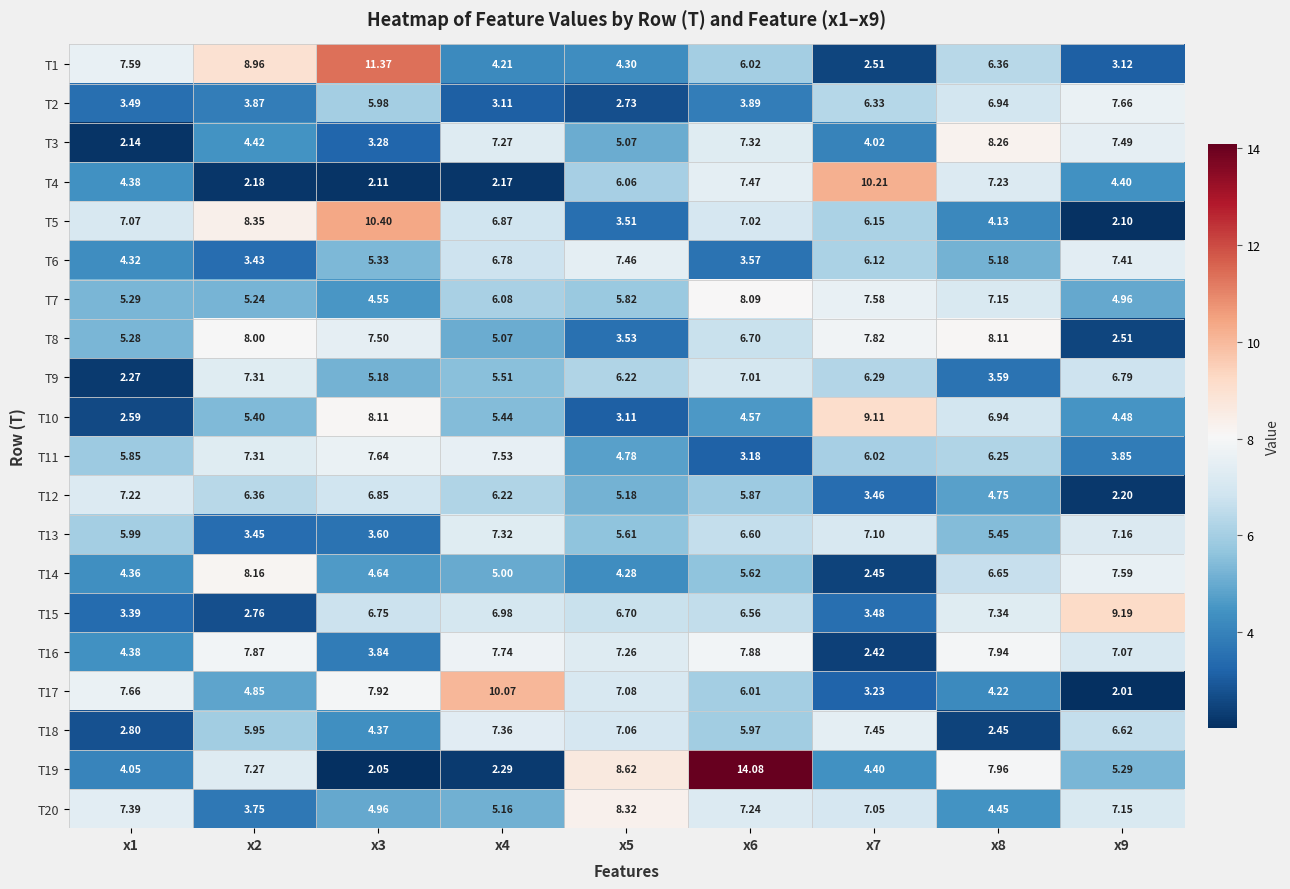

Is the value of T17 at x8 greater than the value of T15 at x3?

No